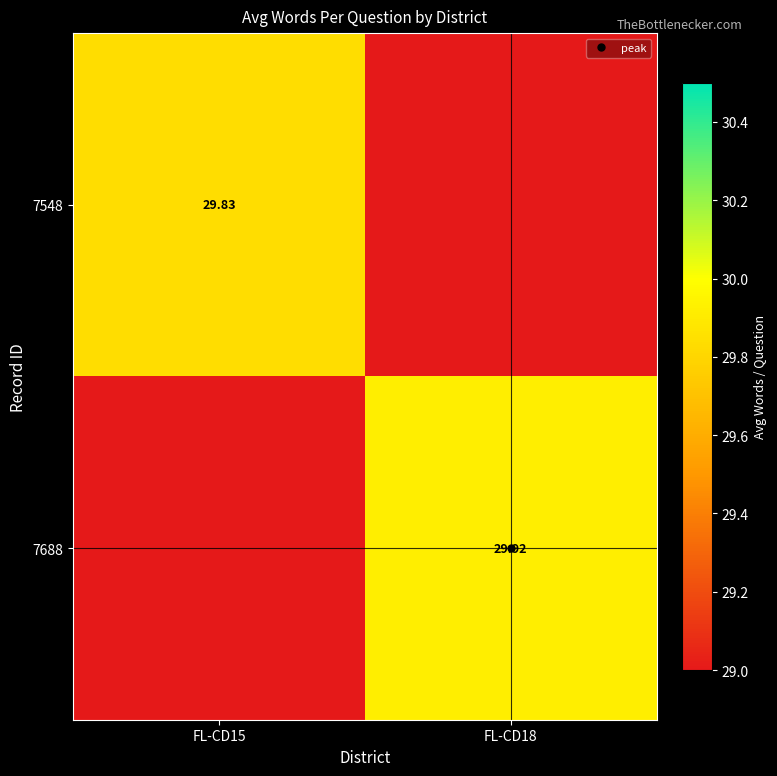

At which category does the chart reach its peak across all series?

FL-CD18